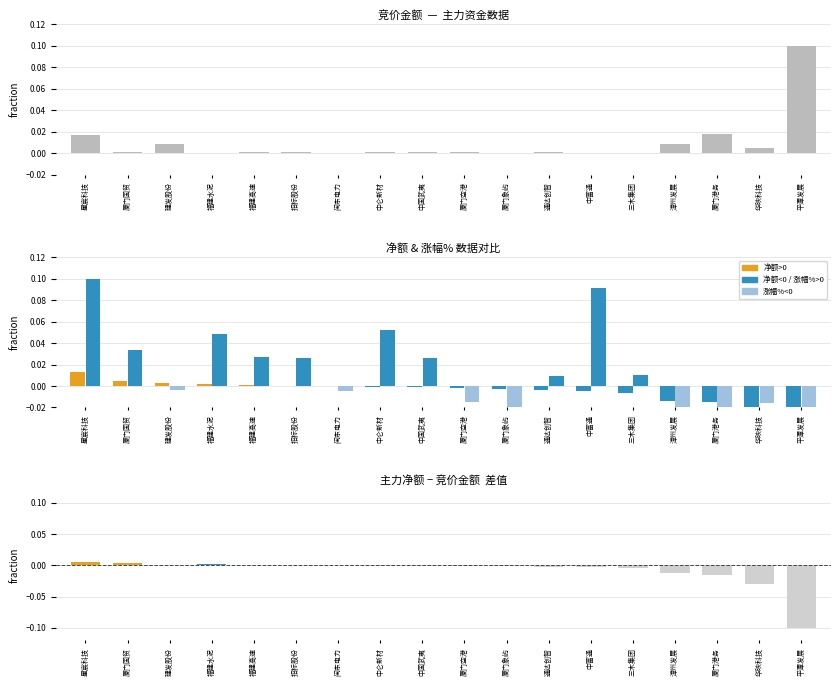

How many values in the 净额 series exceed 0?

6